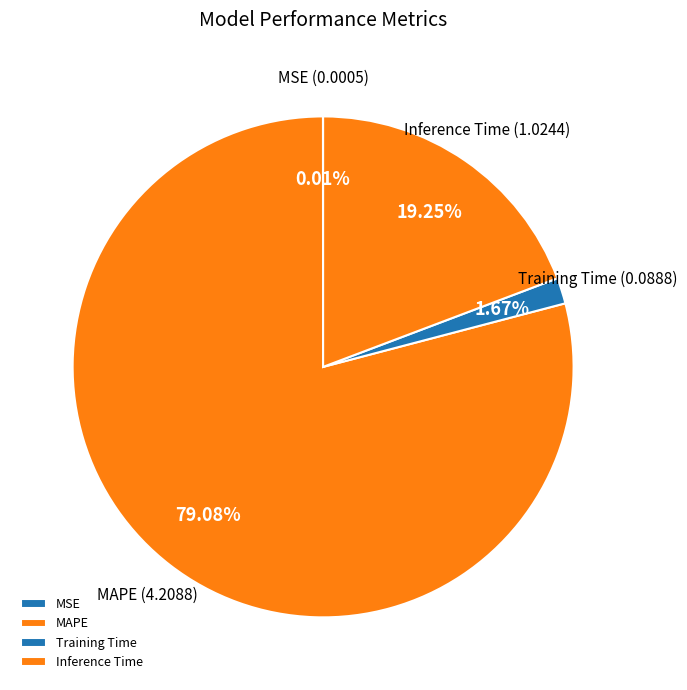

What is the majority slice?

MAPE